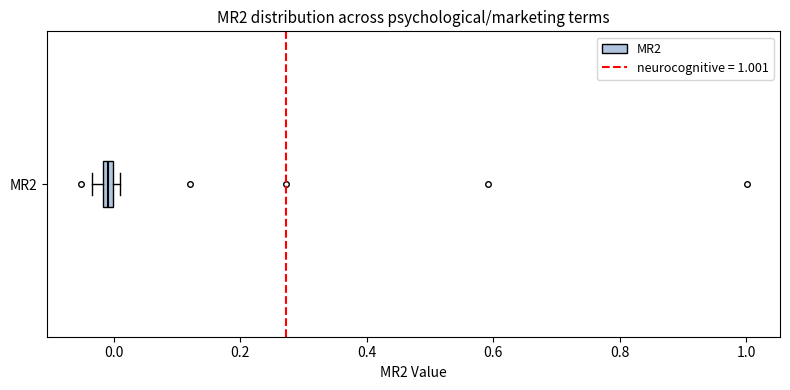

Where is the left edge of the box for MR2 on the x-axis? The values are not printed on the chart, so give them approximately, as read against the axis.

-0.02